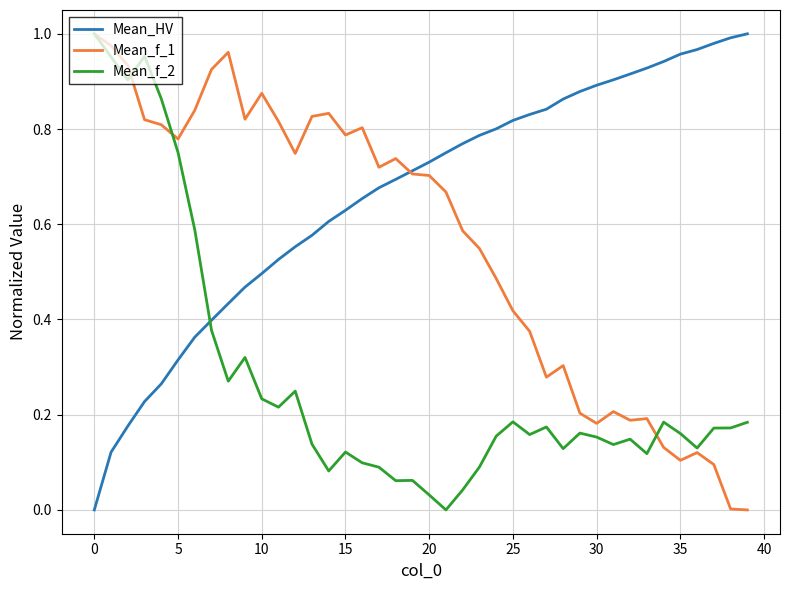

List the series in order of their overall mean, highest first.

Mean_HV, Mean_f_1, Mean_f_2